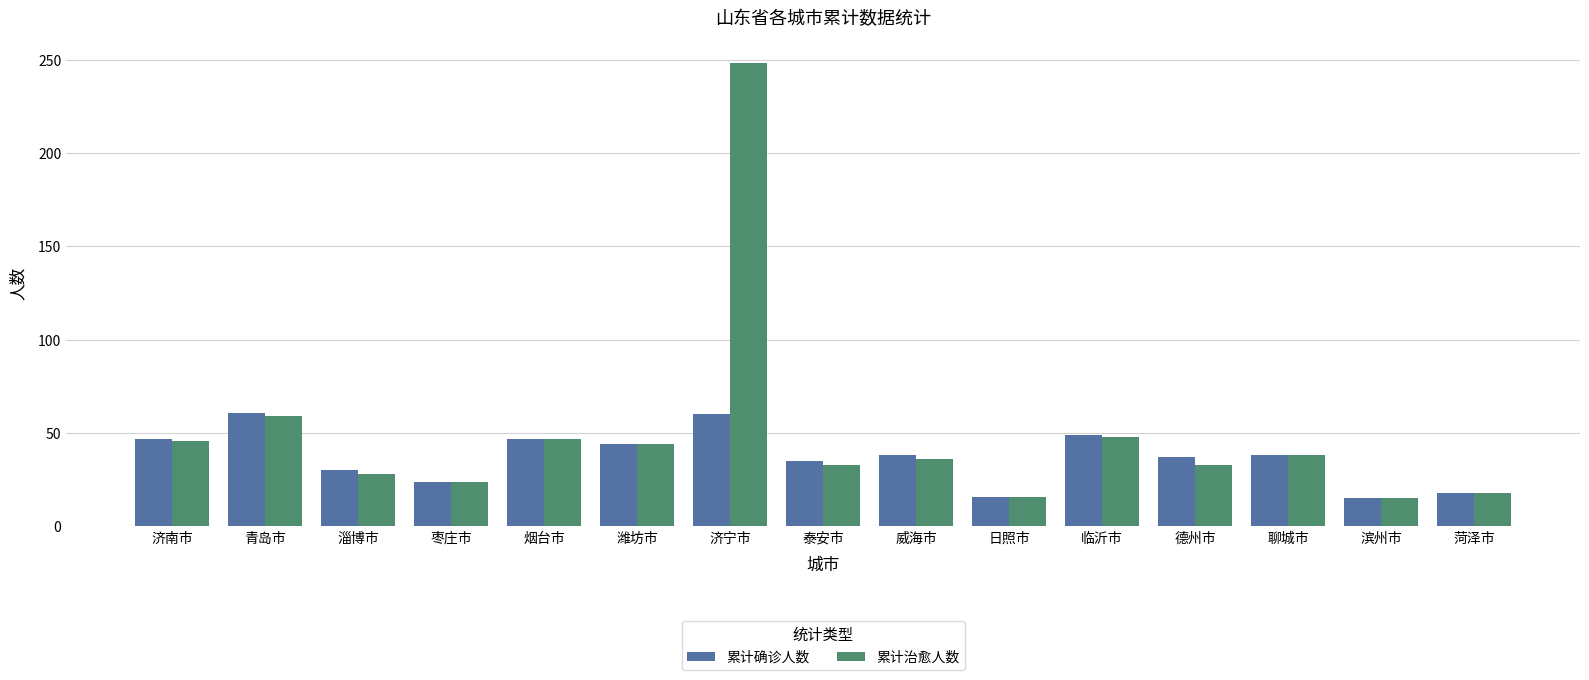

What position from the right is 日照市?

6